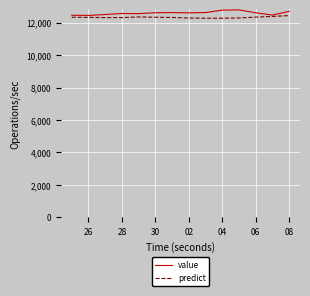

Which series has the widest spread of values?

value